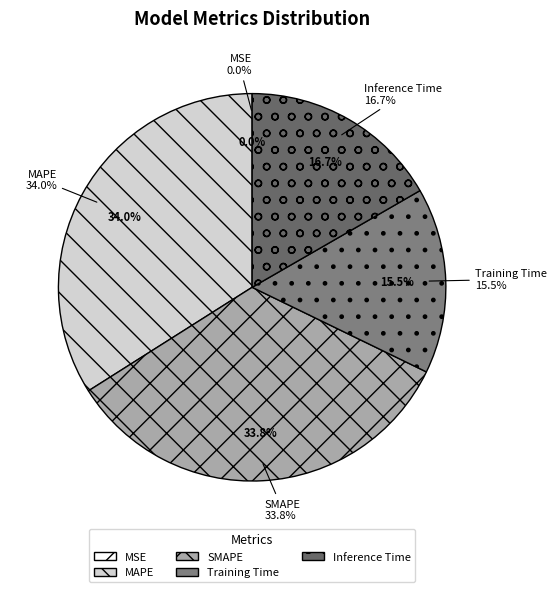

Does any single category account for the majority?

No